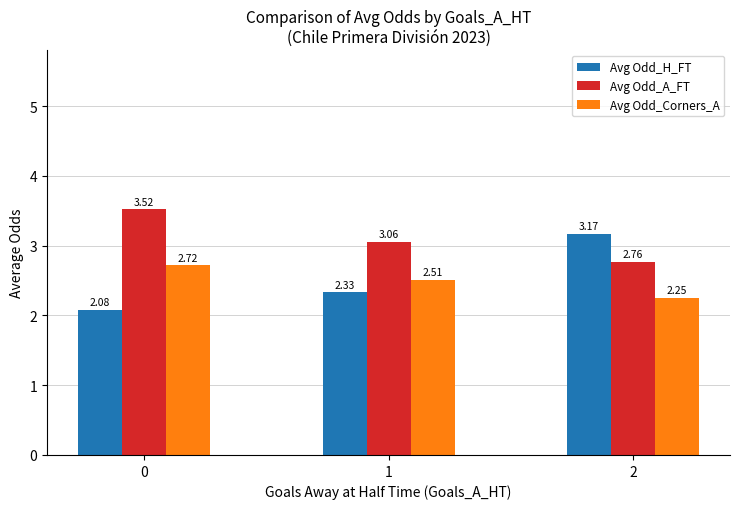

What is the difference between the maximum and minimum values in the Avg Odd_A_FT series?

0.8